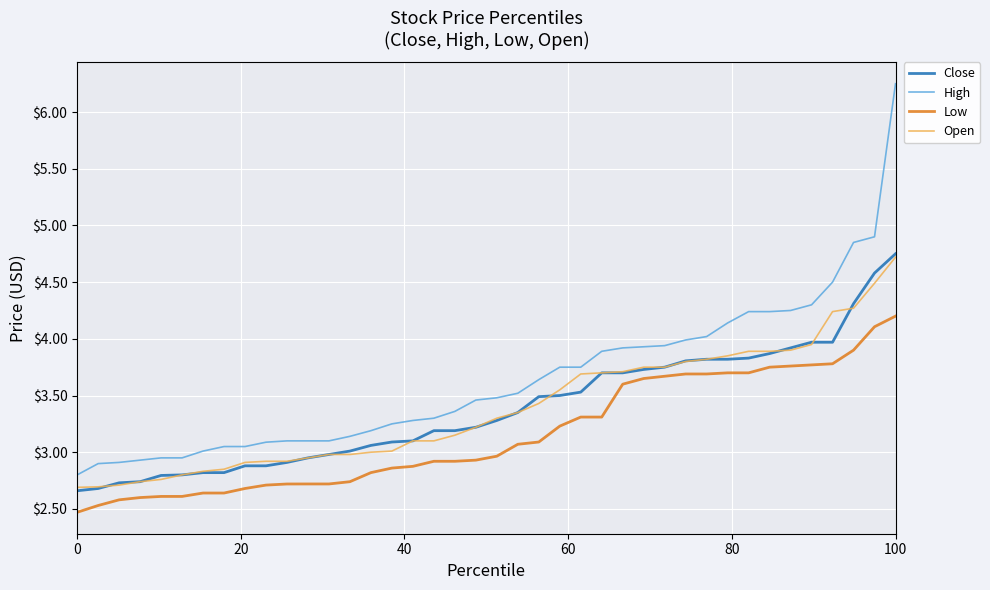

Which series has the largest range (max minus min)?

High